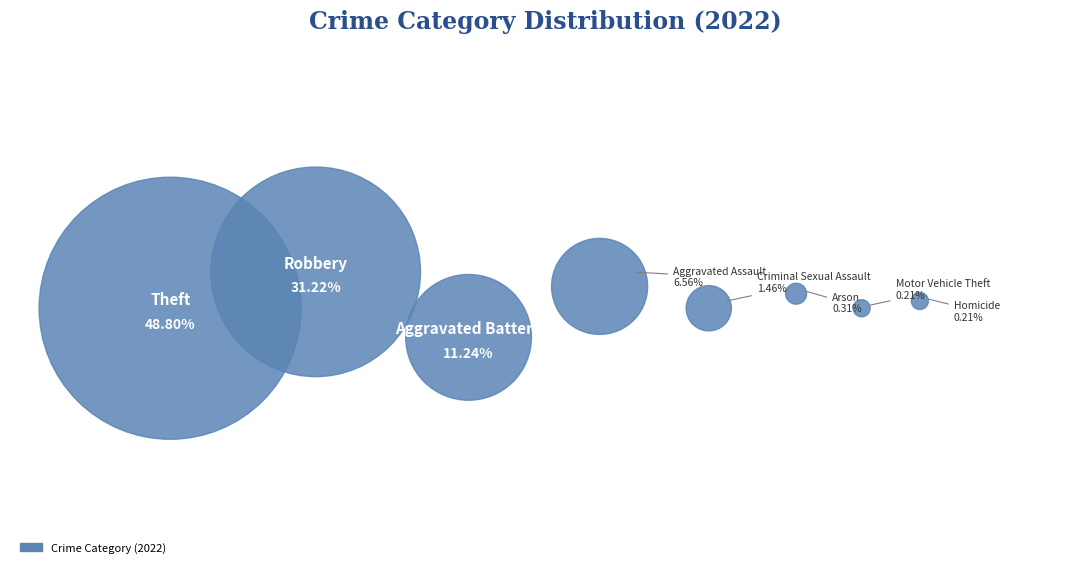

To the nearest percent, what is the difference between the largest and smallest slice percentages?

49%